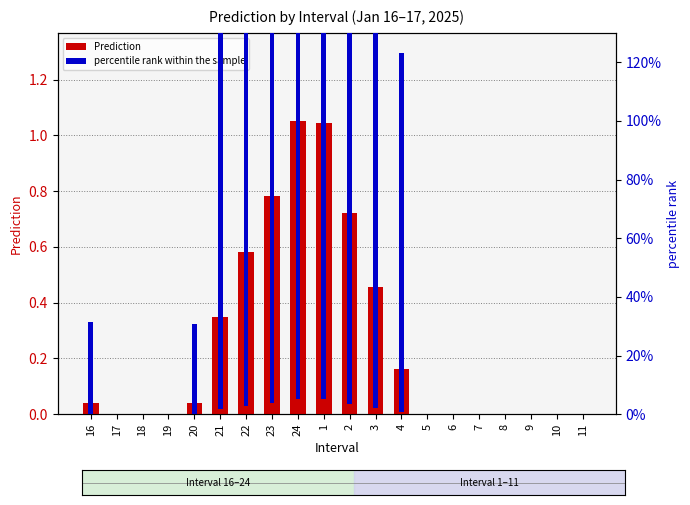

Is the value of percentile rank within the sample at 16 greater than the value of Prediction at 9?

Yes